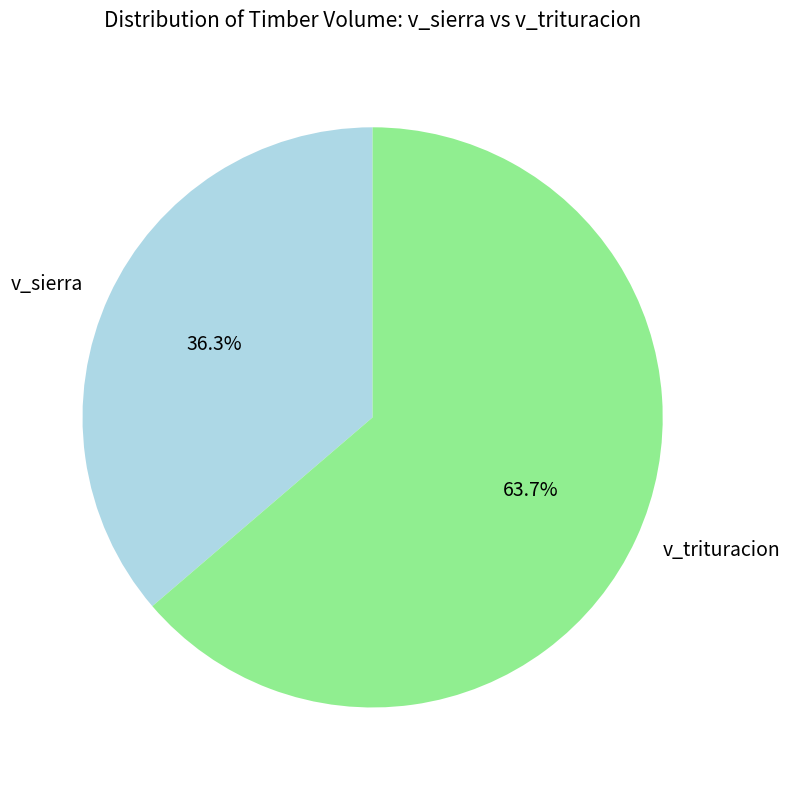

Rank the categories by value from highest to lowest.

v_trituracion, v_sierra